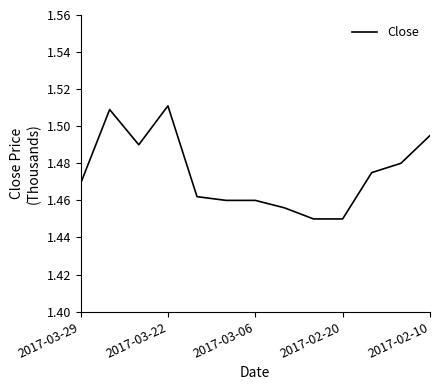

How many points are lower than both their immediate neighbors (excluding endpoints)?

1